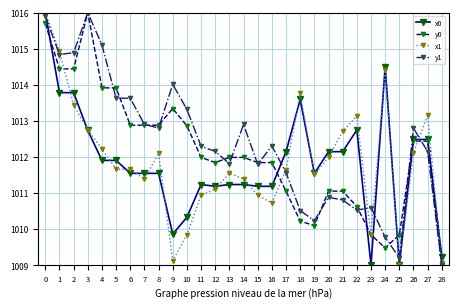

What are all the series names shown in the legend?

x0, y0, x1, y1